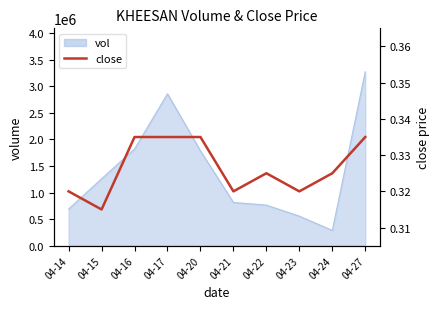

What is the sum of all values?

3.3